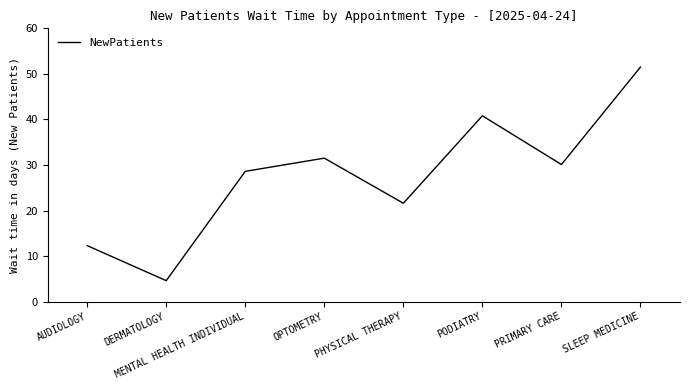

Reading right to left, extract all data points from this chart.

SLEEP MEDICINE=51.5	PRIMARY CARE=30.1	PODIATRY=40.8	PHYSICAL THERAPY=21.6	OPTOMETRY=31.5	MENTAL HEALTH INDIVIDUAL=28.6	DERMATOLOGY=4.6	AUDIOLOGY=12.3